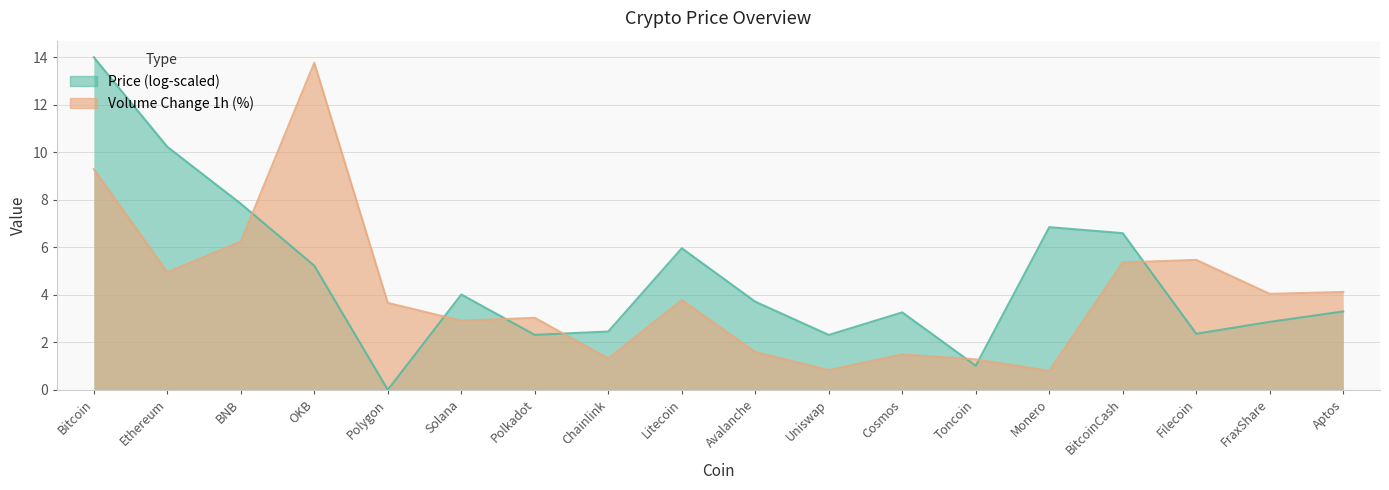

Read the value at FraxShare.

4.0